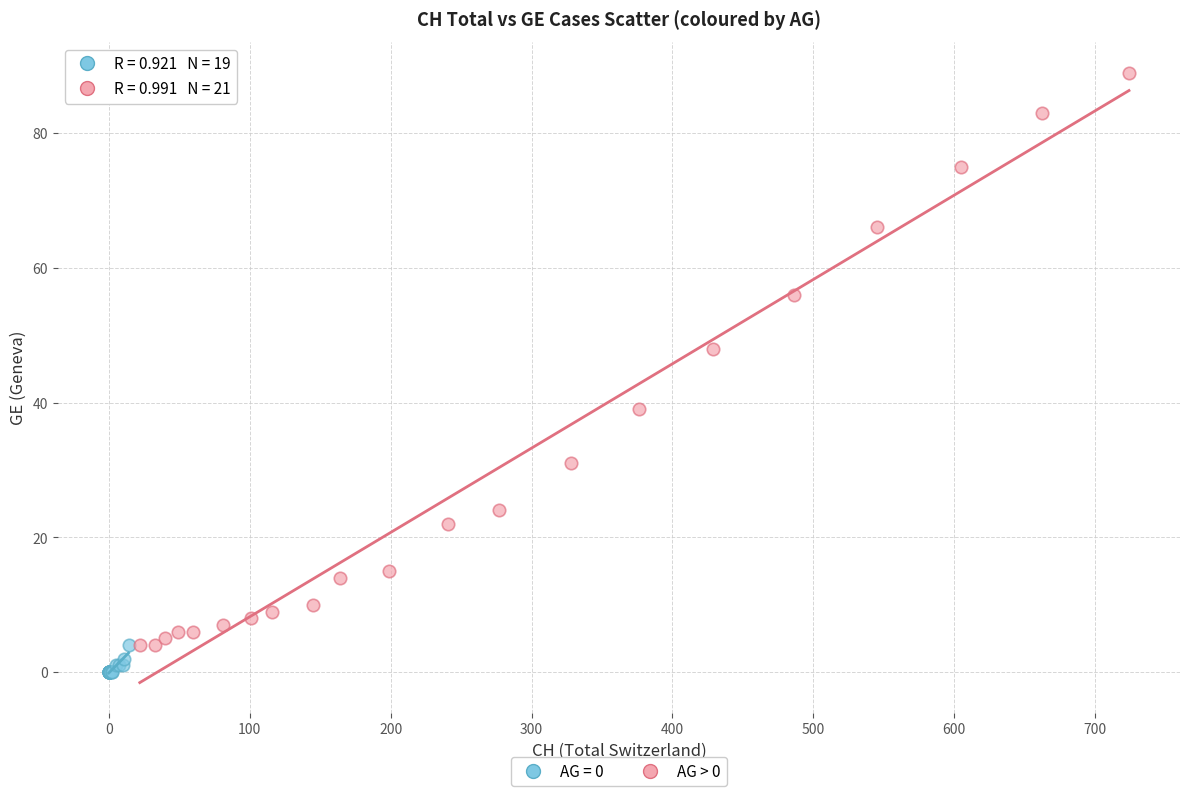

Which series contains the lowest Y value?

AG = 0